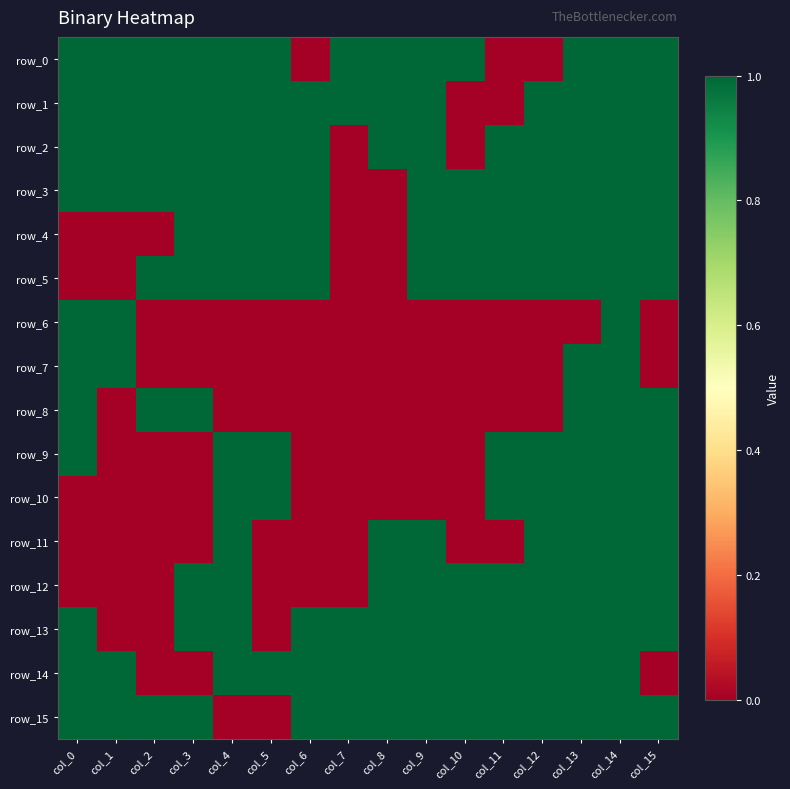

Read the row_15 value at col_13.

1